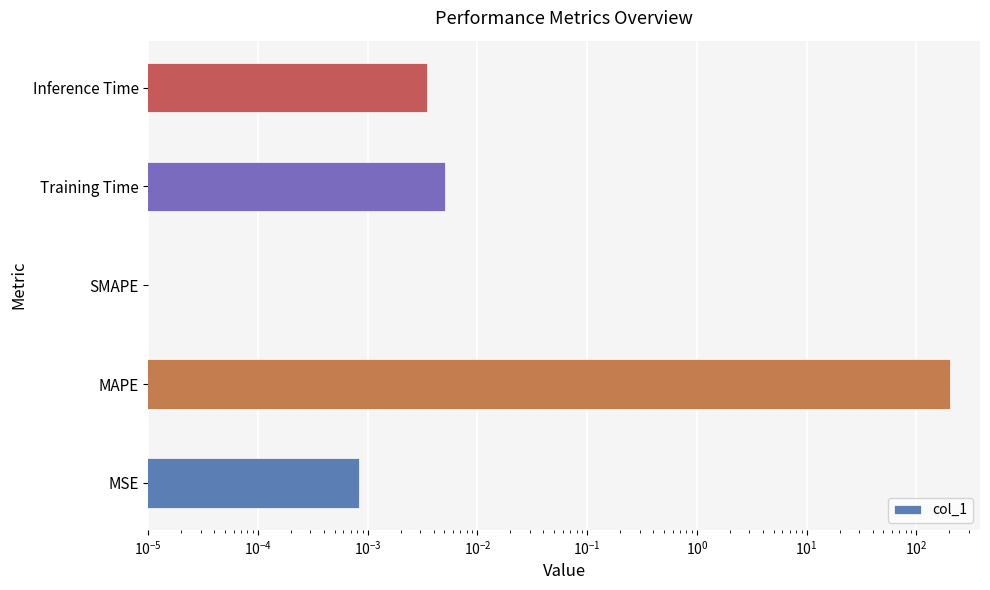

True or false: the data shows 0.0 at Inference Time.

False